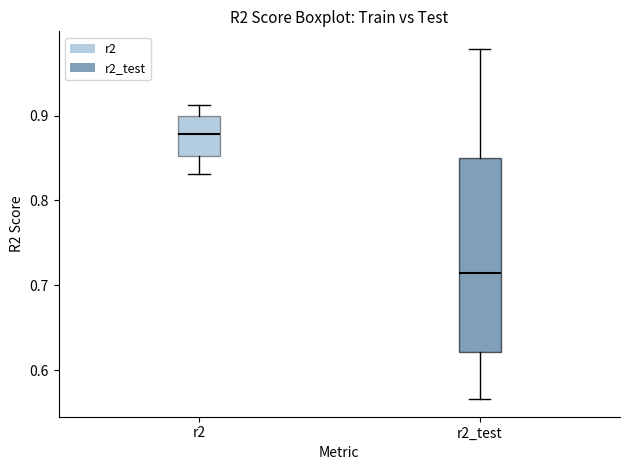

Where does the upper whisker of the box for r2 end on the y-axis? The values are not printed on the chart, so give them approximately, as read against the axis.

0.91